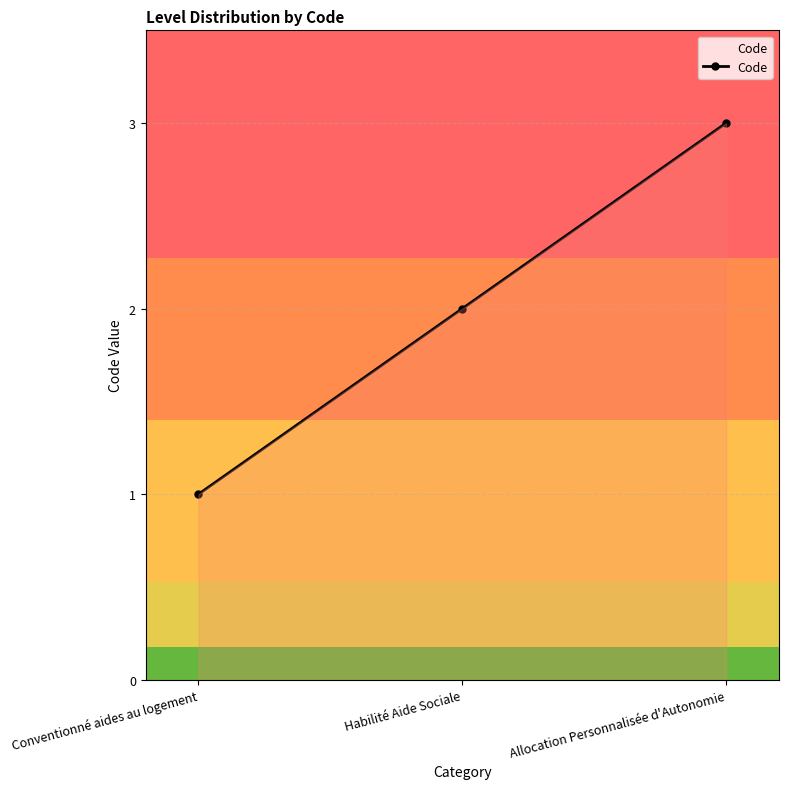

What is the label of the 3rd point from the right?

Conventionné aides au logement